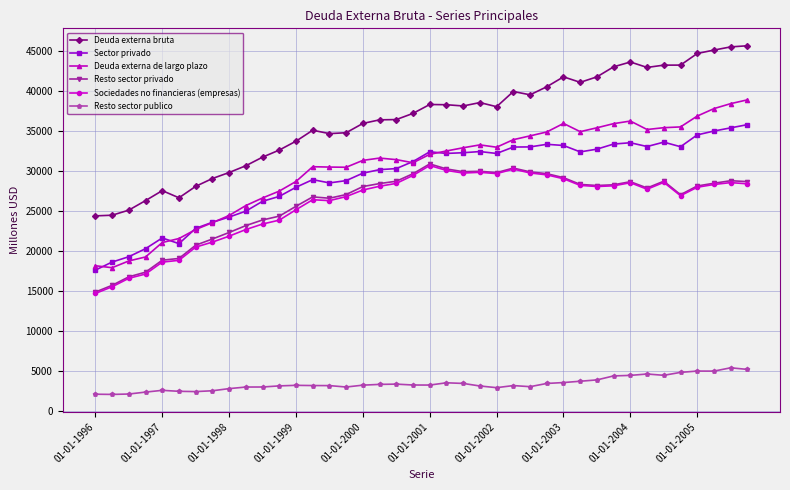

True or false: Resto sector publico and Deuda externa de largo plazo intersect in this chart.

False